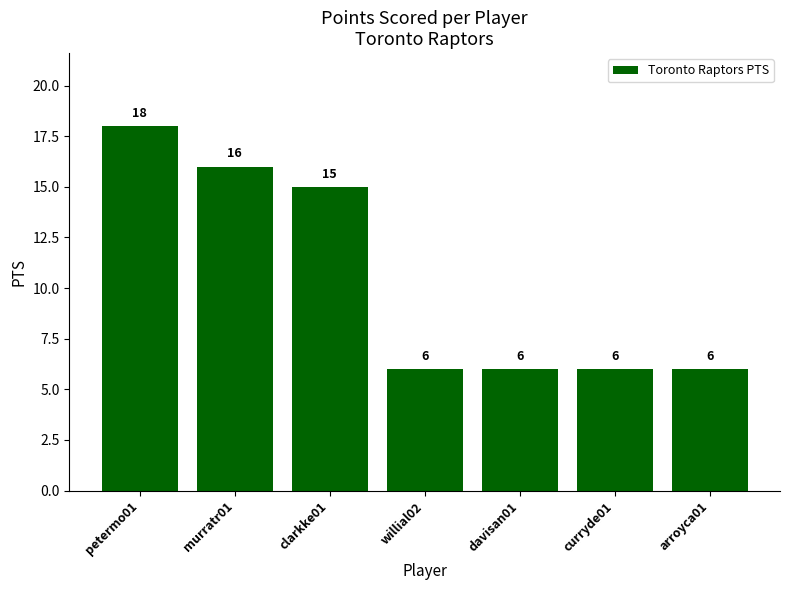

Read the value at murratr01, to the nearest 10.

20